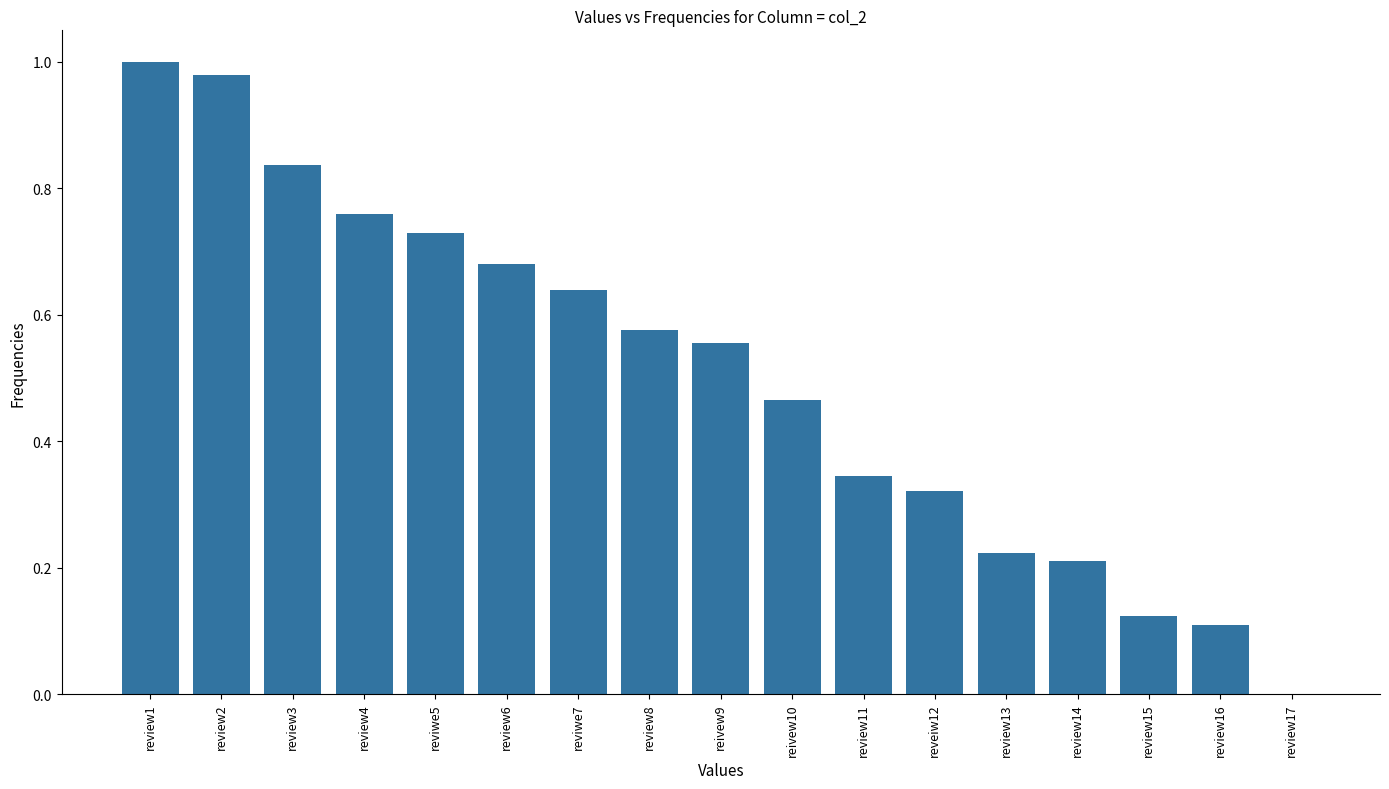

The chart shows a value of 0.5 at reviwe5. True or false?

False